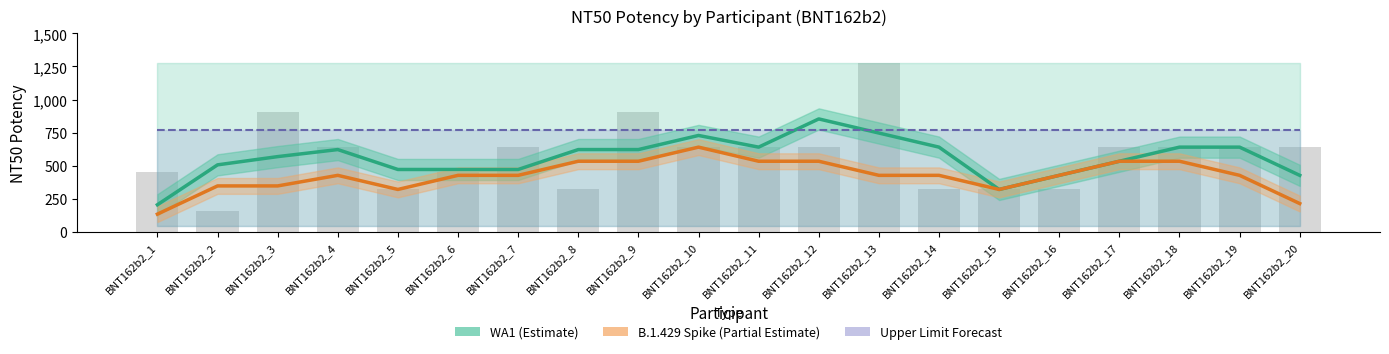

True or false: WA1 (Estimate) has a value of 468.0 at BNT162b2_10.

False